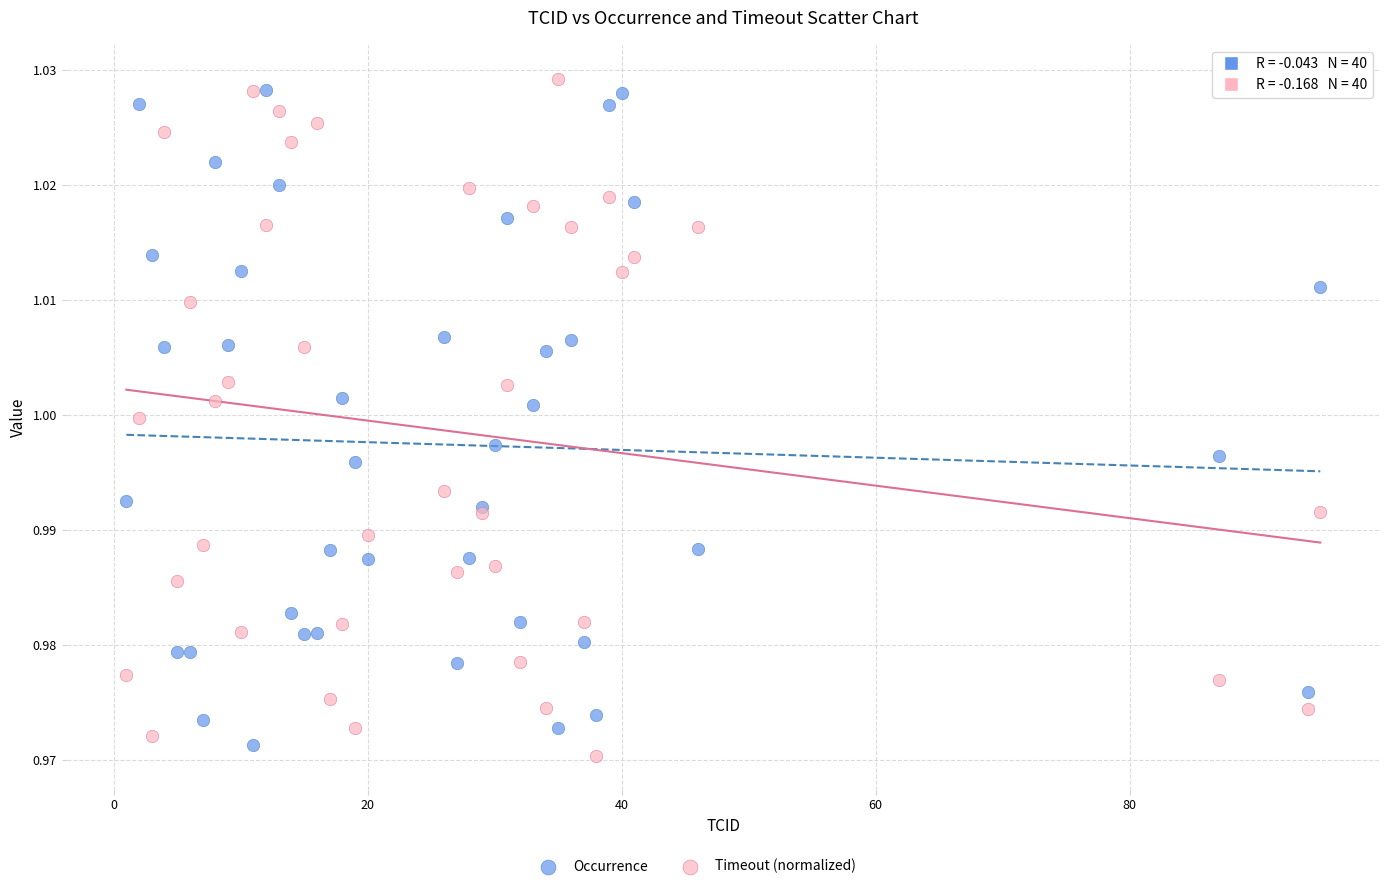

Which series contains the highest Y value?

Timeout (normalized)